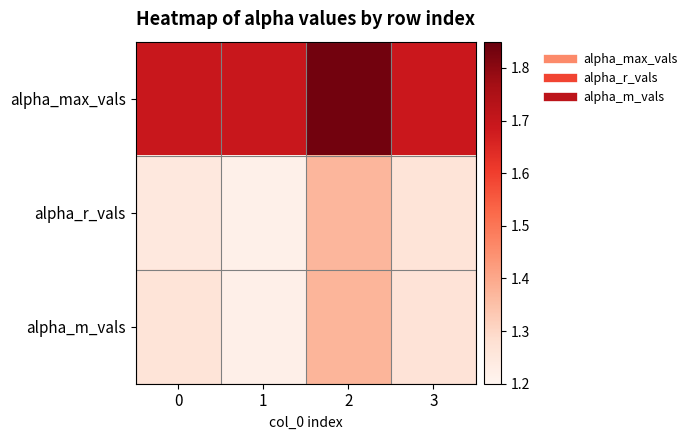

What is the difference between the highest and lowest values at 0?

0.4